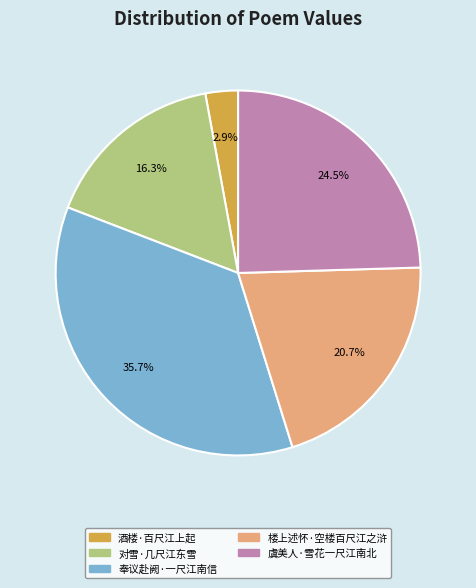

The 楼上述怀·空楼百尺江之浒 slice represents 21% of the pie. True or false?

True